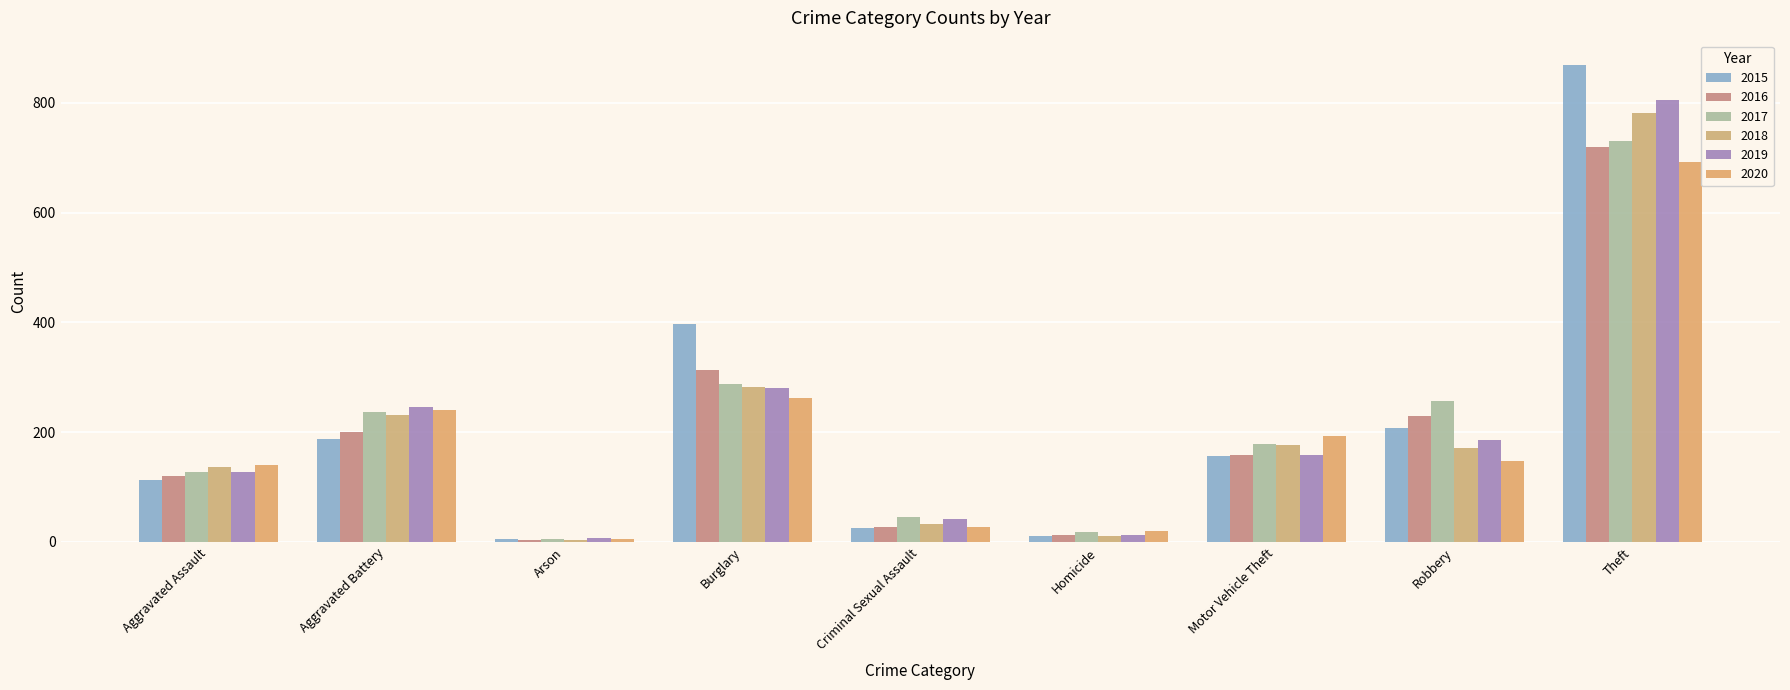

List the series in order of their peak value, highest first.

2015, 2019, 2018, 2017, 2016, 2020